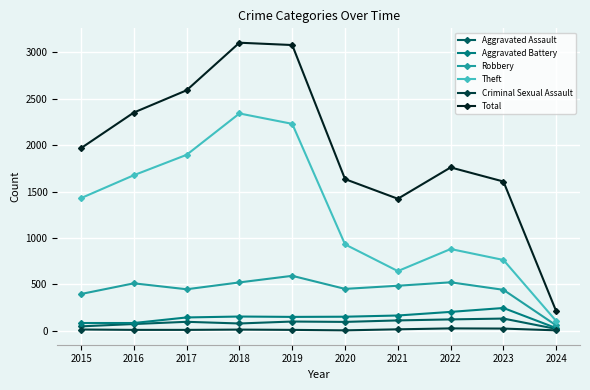

What is the difference between the maximum and minimum values in the Theft series?

2239